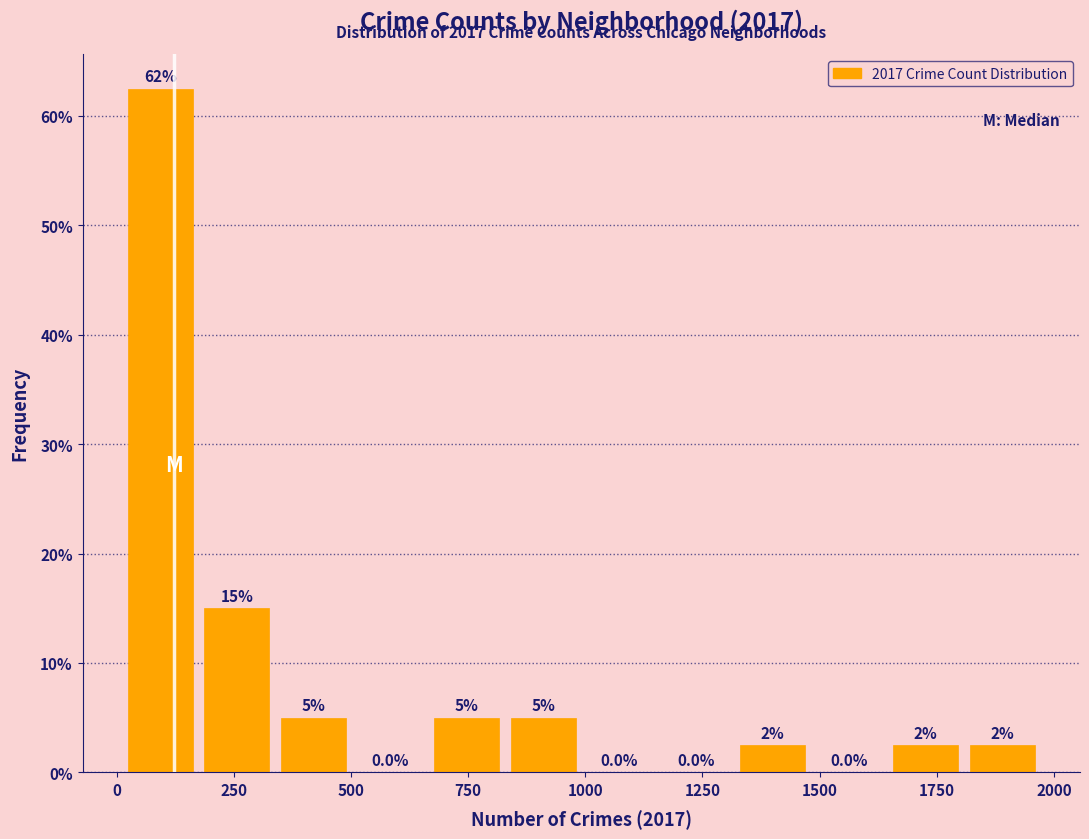

Read against the x-axis, roughly where is the centre of the tallest bar?

100